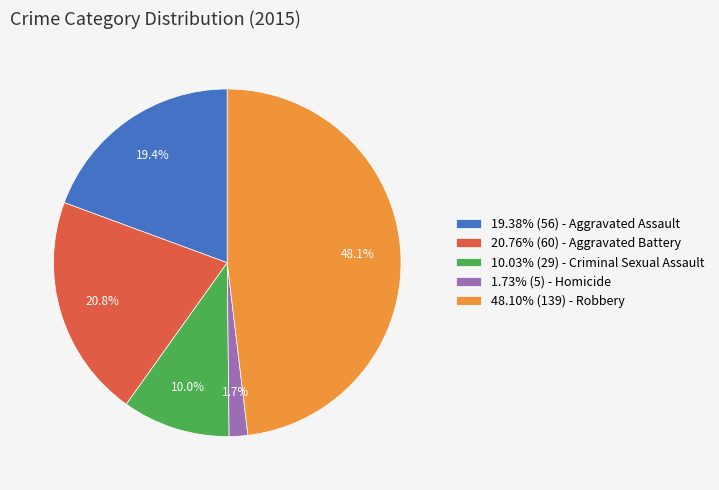

Approximately how many times larger is the value at 20.76% (60) - Aggravated Battery compared to 19.38% (56) - Aggravated Assault?

1.1